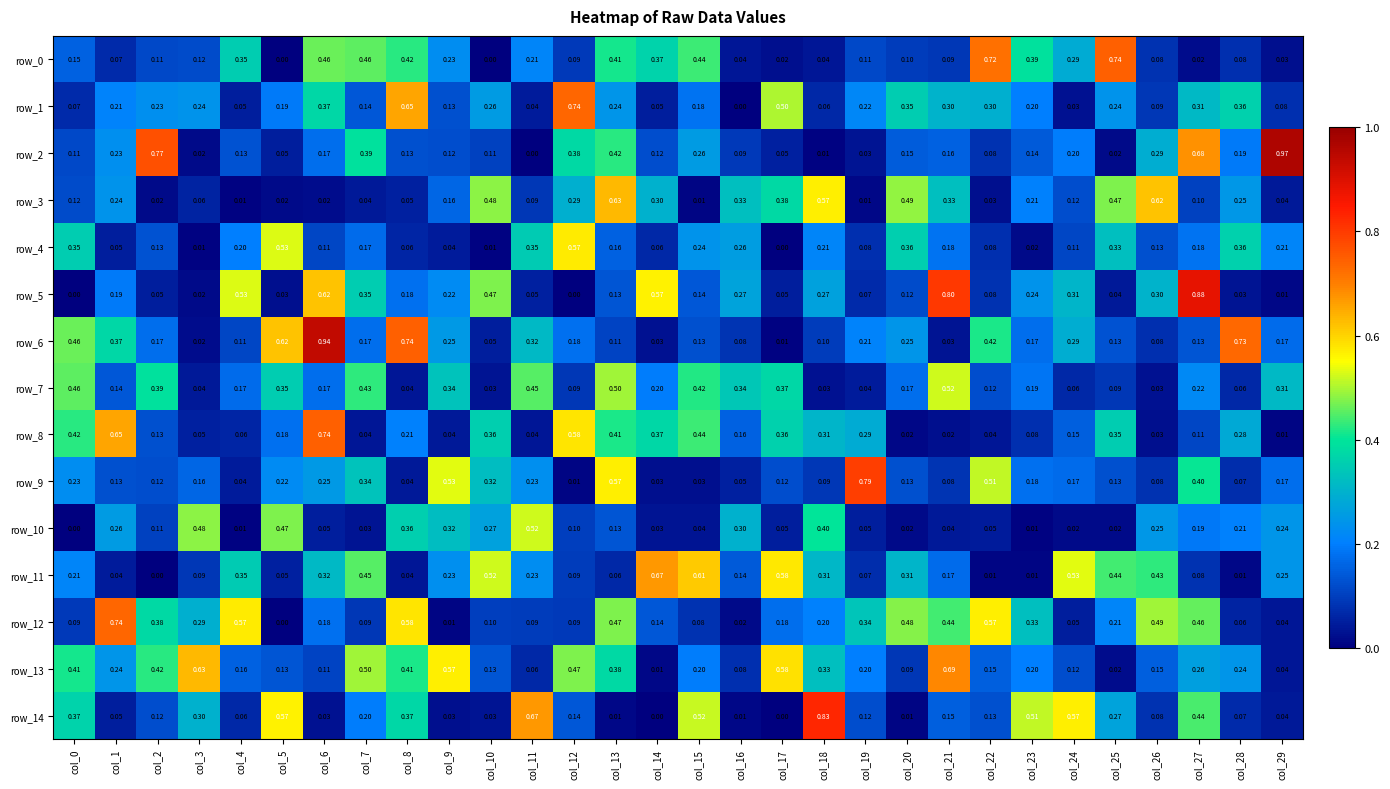

True or false: row_7 has a value of 0.1 at col_22.

True